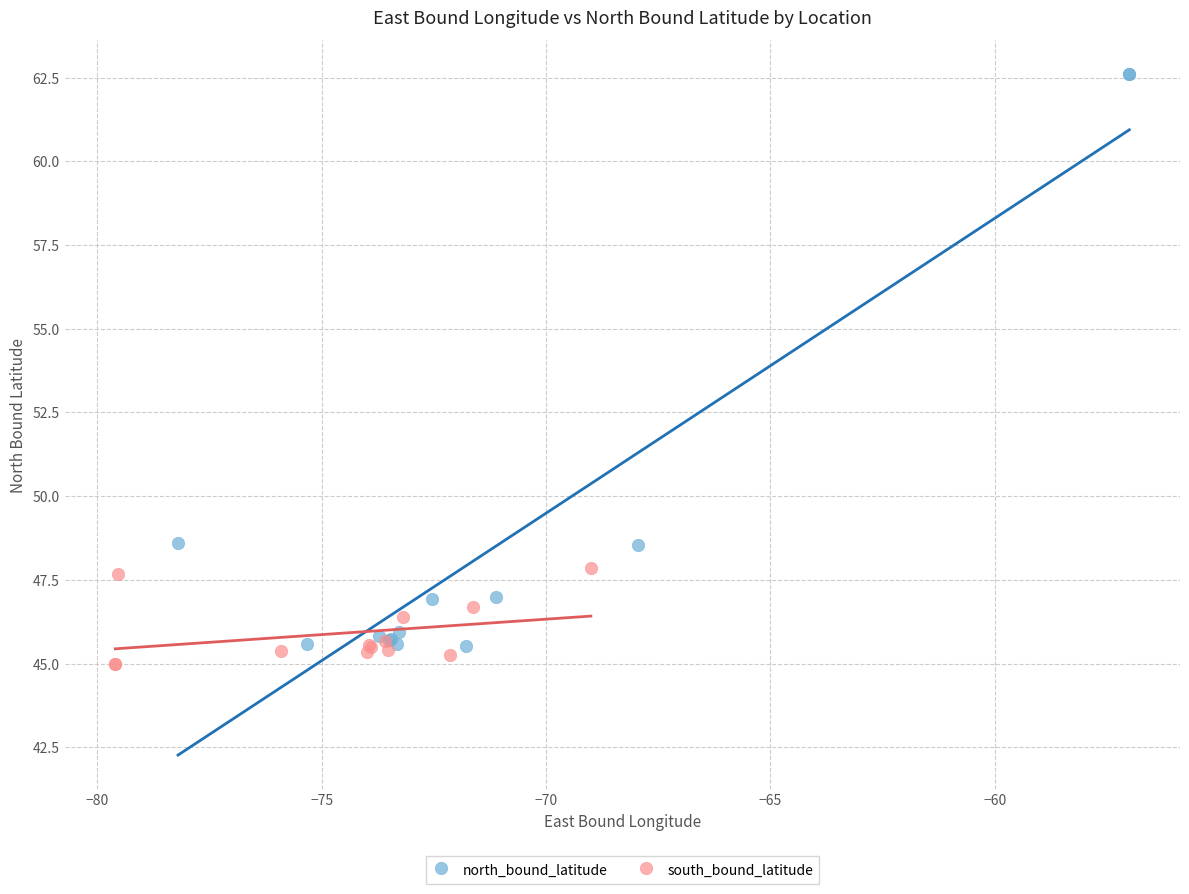

Which series has the widest spread of Y values?

north_bound_latitude